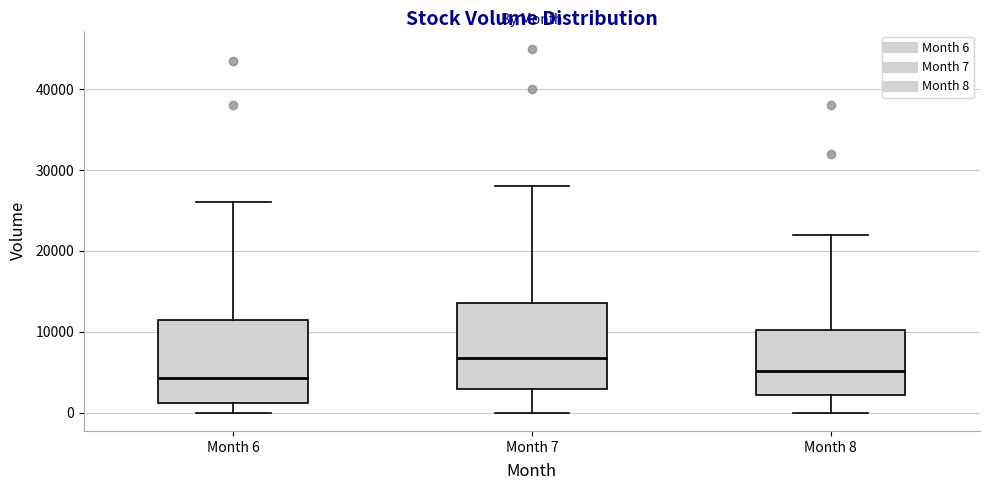

Reading left to right, transcribe this box plot: for each box, give where its median line is, the range the box spans, and where its two whiskers end, as read against the y-axis. The values are not printed on the chart, so give them approximately, as read against the axis.

Month 6: median 4000, box 1000 to 11000, whiskers 0 to 26000
Month 7: median 7000, box 3000 to 14000, whiskers 0 to 28000
Month 8: median 5000, box 2000 to 10000, whiskers 0 to 22000